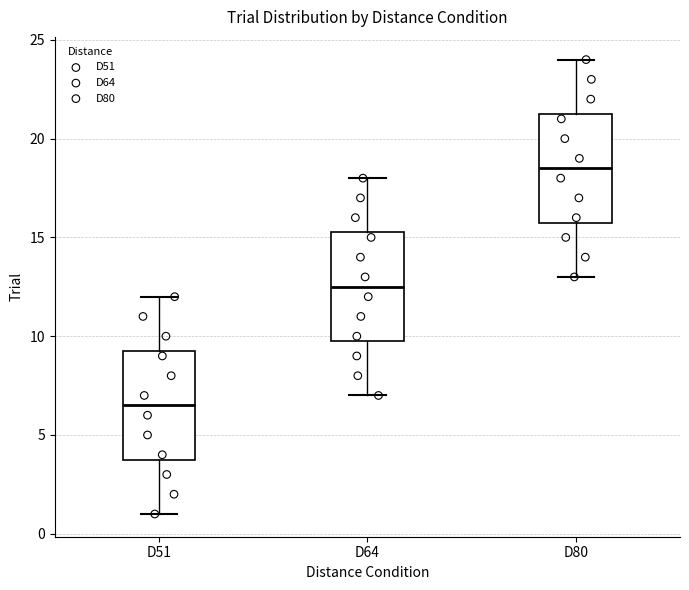

Which box's median line is the lowest?

D51